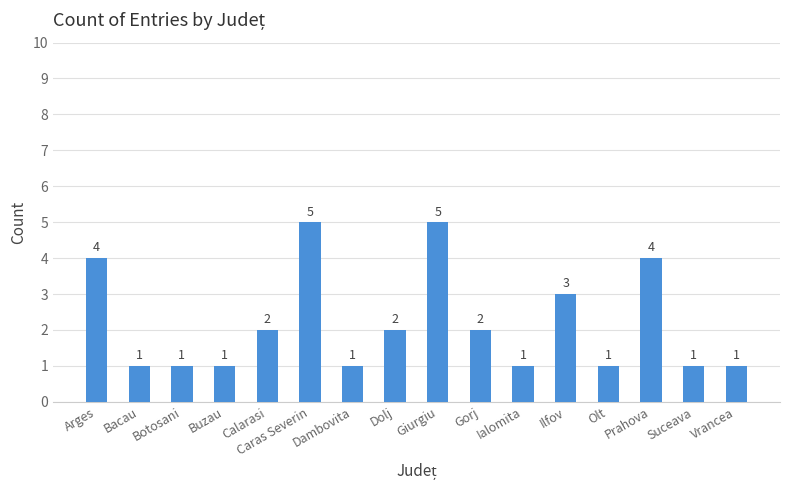

The chart shows a value of 4 at Arges. True or false?

True